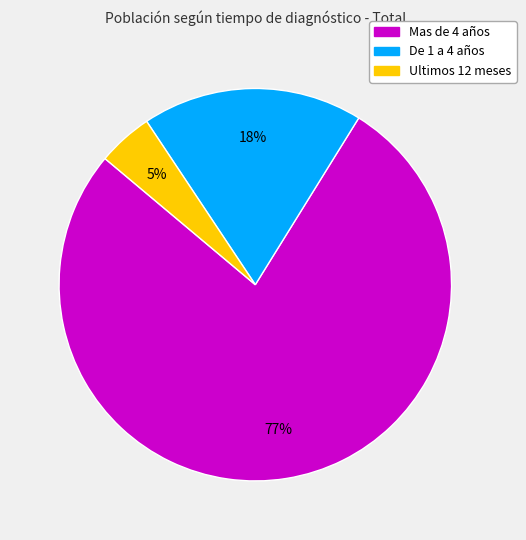

To the nearest percent, what is the average slice percentage?

33%